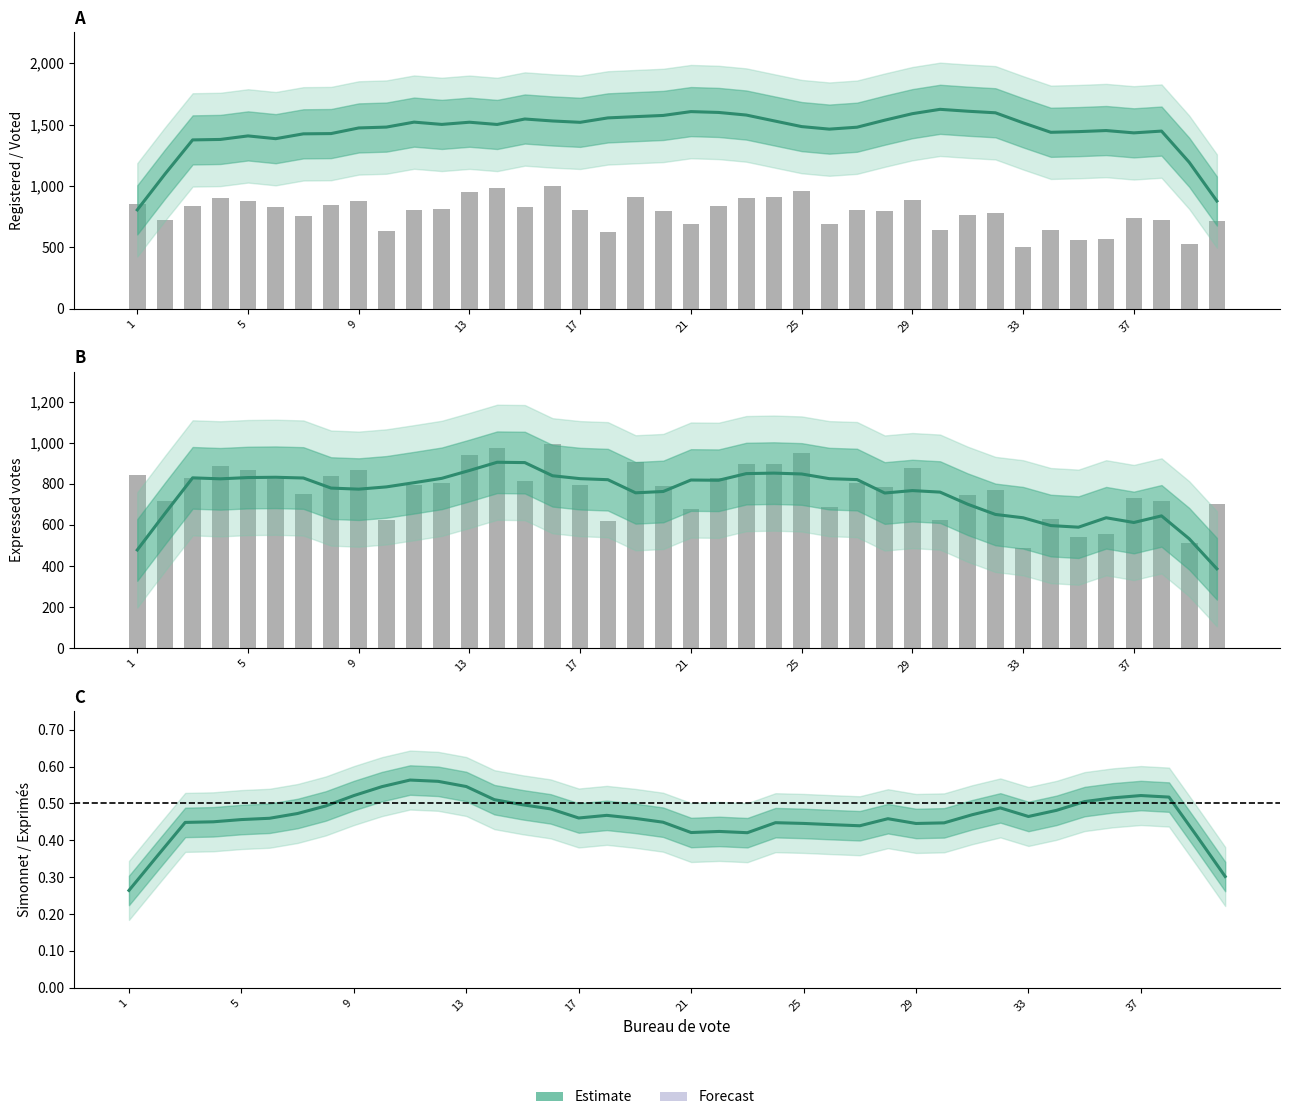

What is the sum of all Simonnet share (estimate) values?

18.5